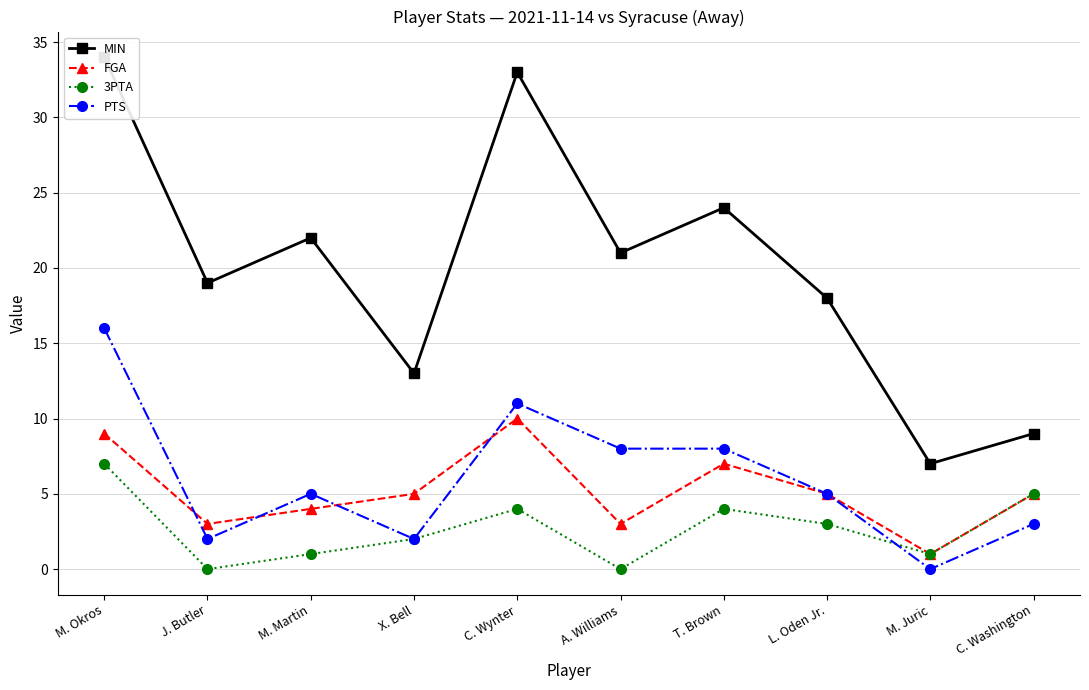

Between A. Williams and J. Butler, which is larger?

A. Williams